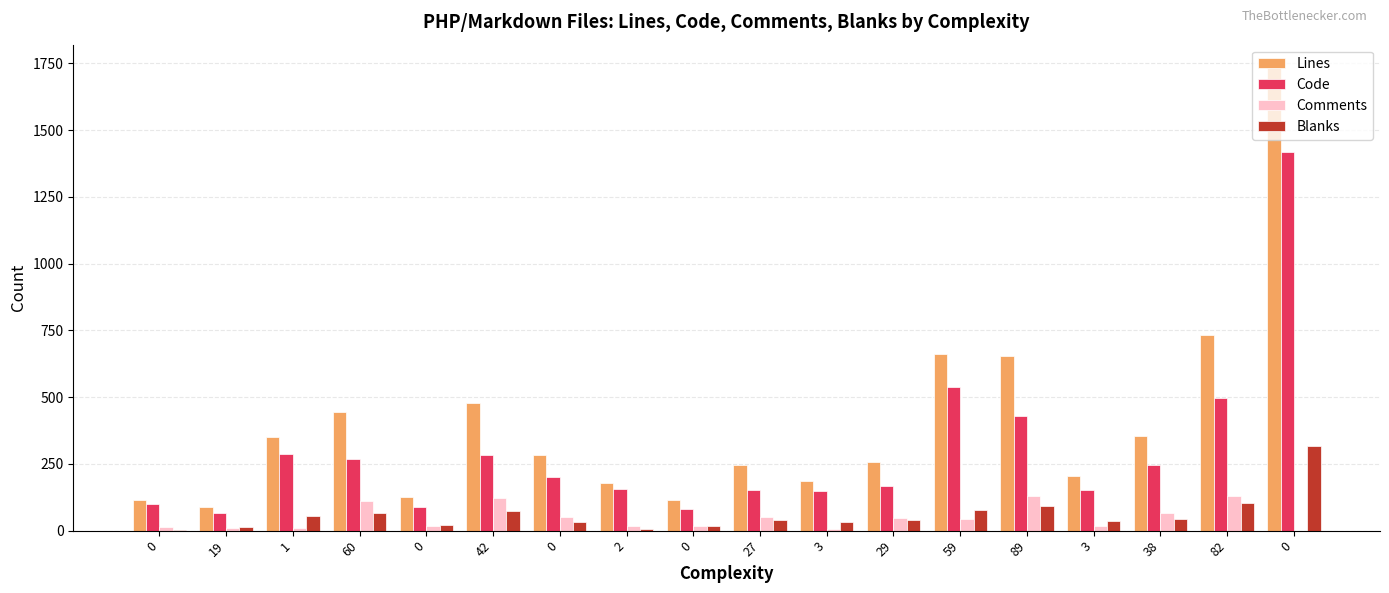

Reading left to right, extract all data points from this chart.

Lines: 115	89	352	446	127	478	283	177	116	244	185	257	661	654	206	355	732	1733
Code: 99	65	287	270	89	282	200	155	80	152	147	167	537	430	154	245	498	1417
Comments: 14	9	10	111	17	121	50	17	17	52	5	49	45	131	16	67	129	0
Blanks: 2	15	55	65	21	75	33	5	19	40	33	41	79	93	36	43	105	316